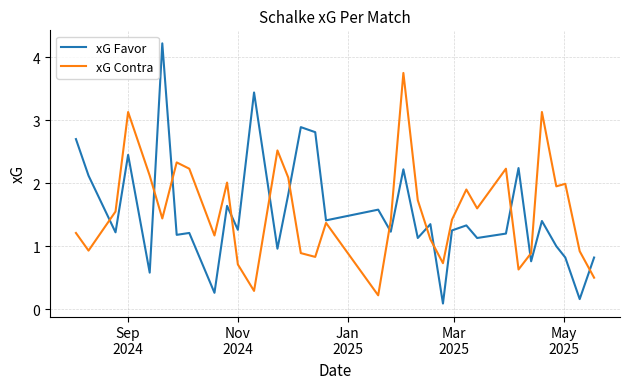

Which series has the largest range (max minus min)?

xG Favor